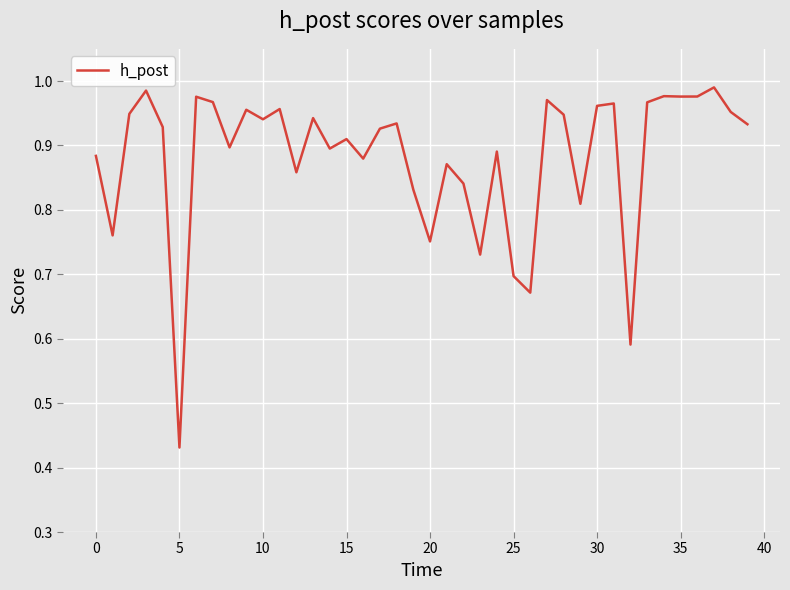

Which category has the lowest value across all series?

5